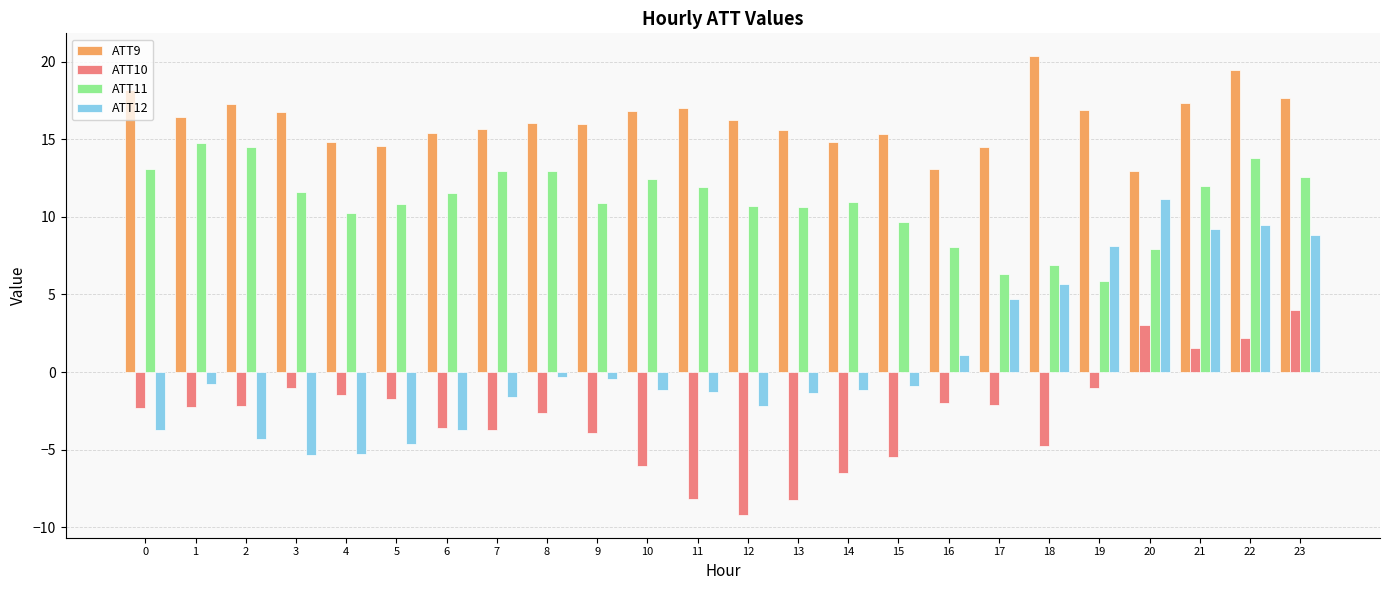

The value of ATT9 at 17 is 14.5. True or false?

True